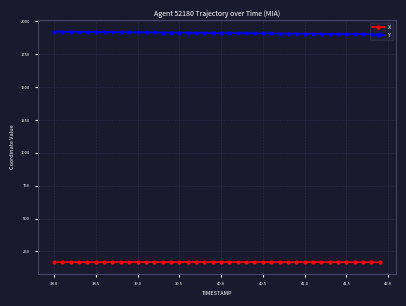

List the series in order of their overall mean, lowest first.

X, Y